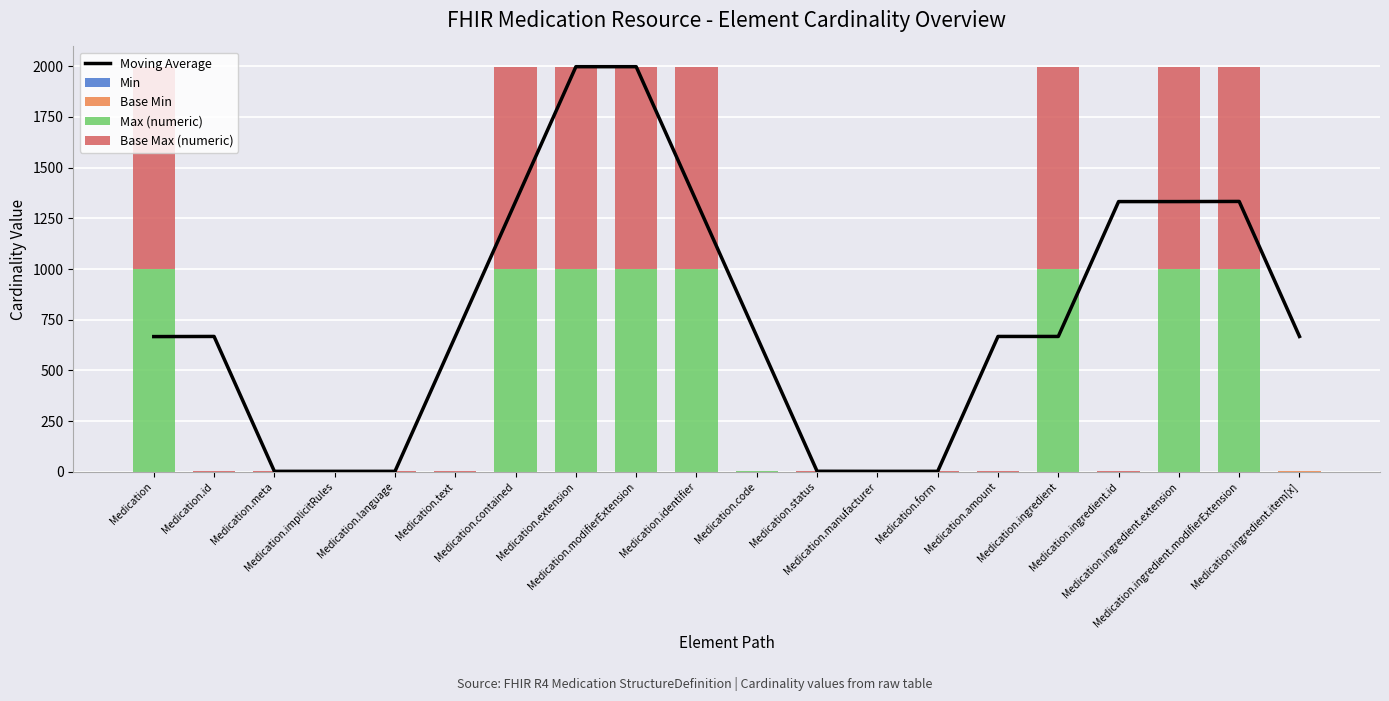

What is the sum of the Base Max (numeric) values at Medication.text and Medication.code?

2.0